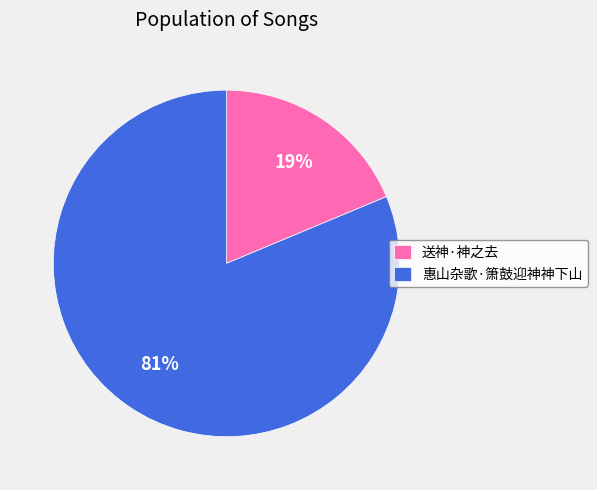

Which has a higher value, 惠山杂歌·箫鼓迎神神下山 or 送神·神之去?

惠山杂歌·箫鼓迎神神下山